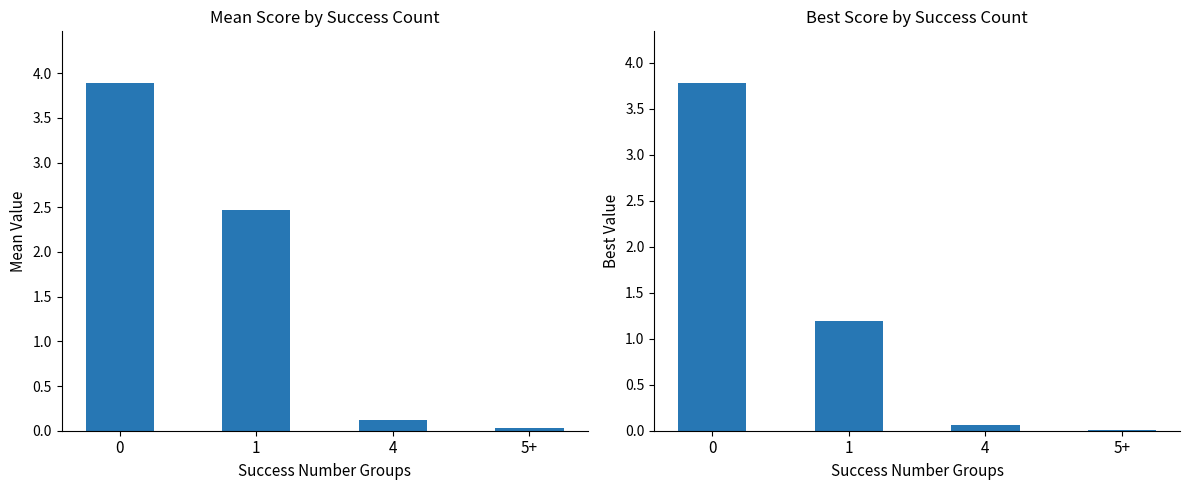

Reading left to right, what are all the values shown in this chart?

mean: 0=3.9	1=2.5	4=0.1	5+=0.0
best: 0=3.8	1=1.2	4=0.1	5+=0.0